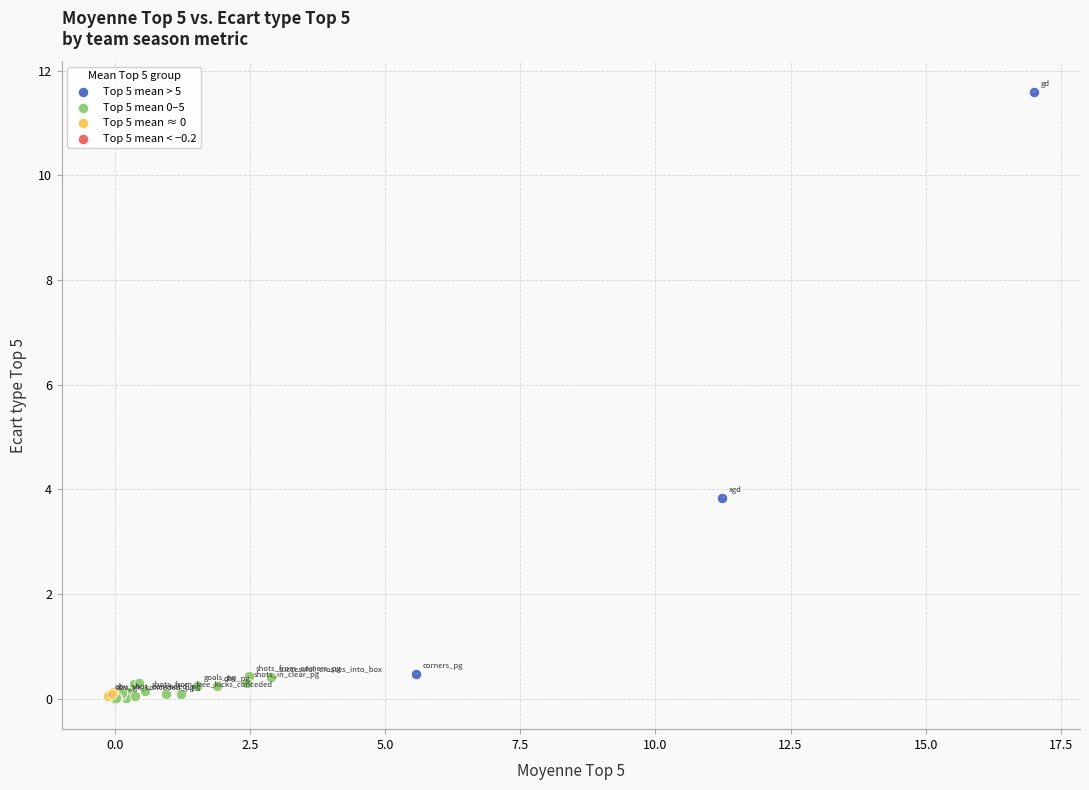

Which series reaches the maximum Y coordinate?

Top 5 mean > 5